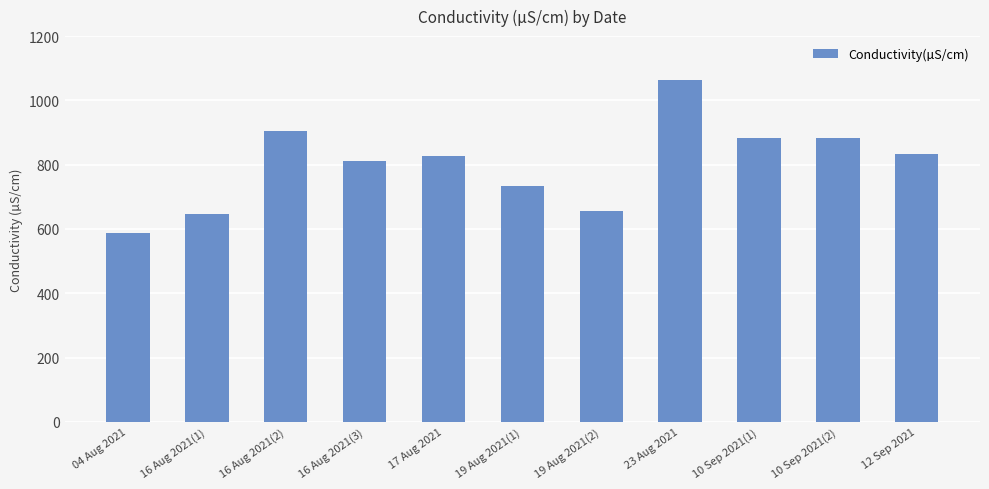

Which label corresponds to the smallest value in the chart?

04 Aug 2021